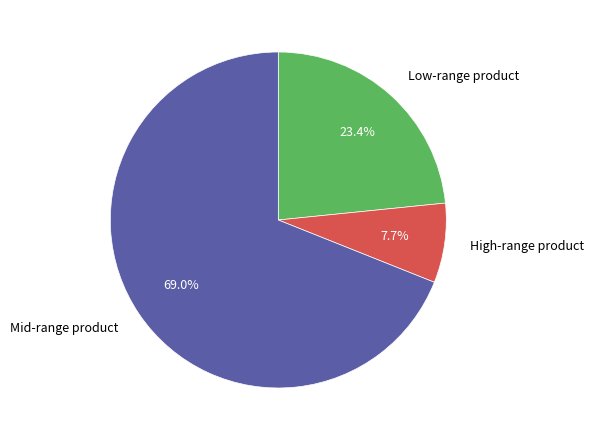

What is the total percentage of High-range product and Mid-range product?

76.6%